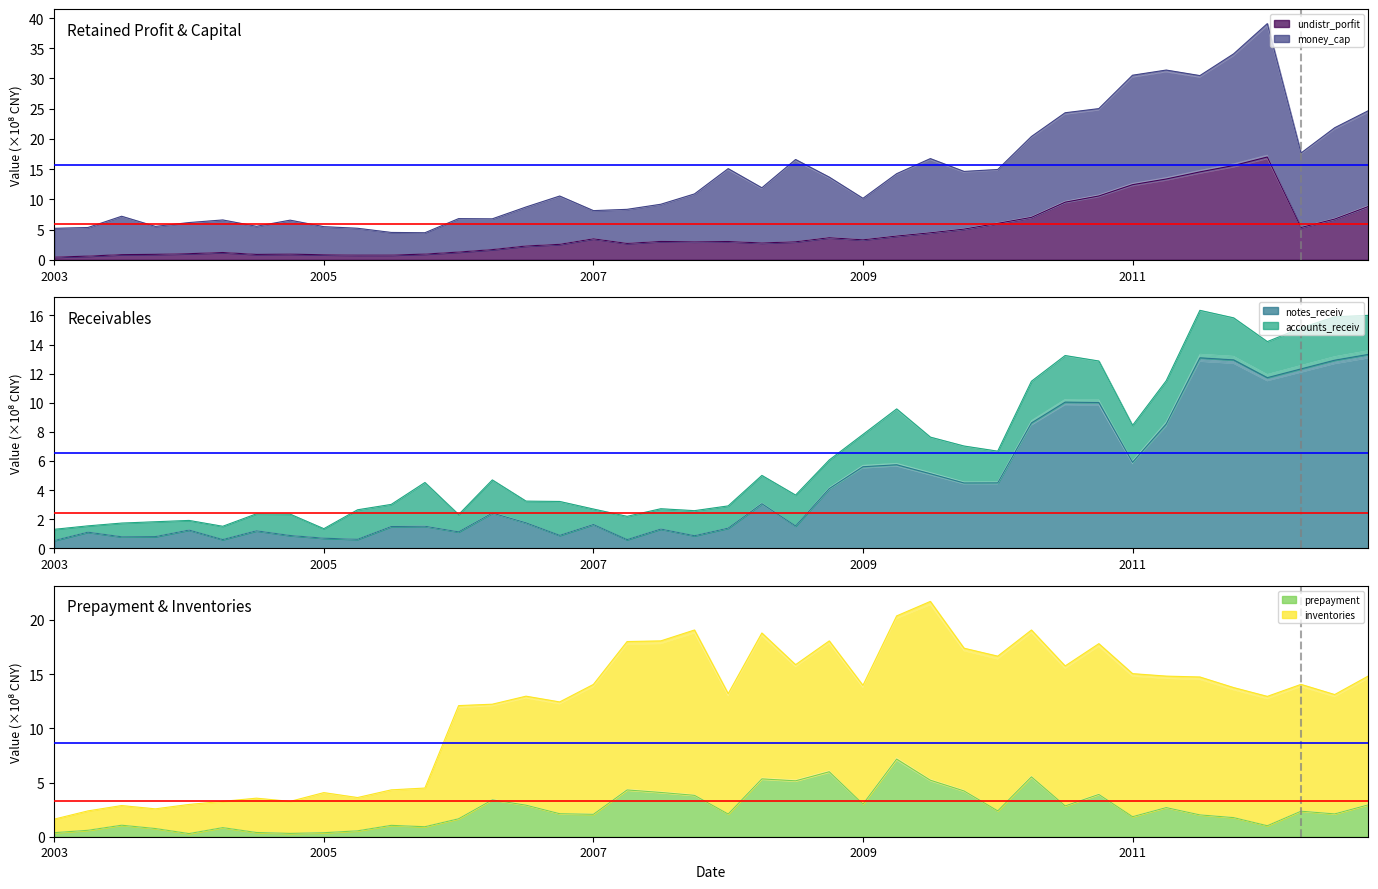

What is the sum of all money_cap values?

572.4